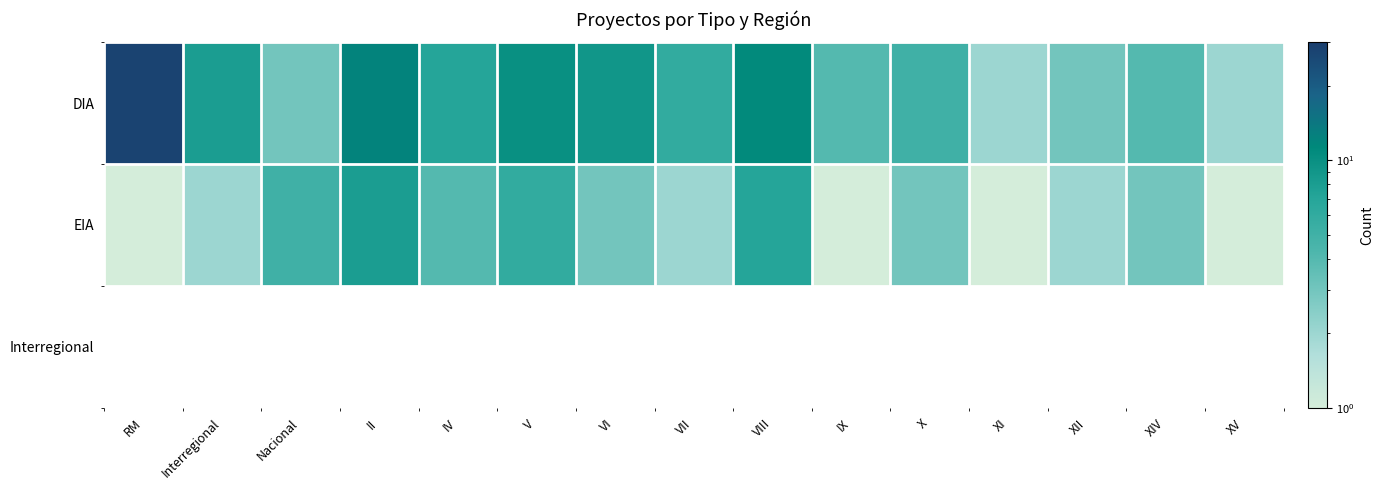

At V, list the series in order from largest to smallest.

DIA, EIA, Interregional